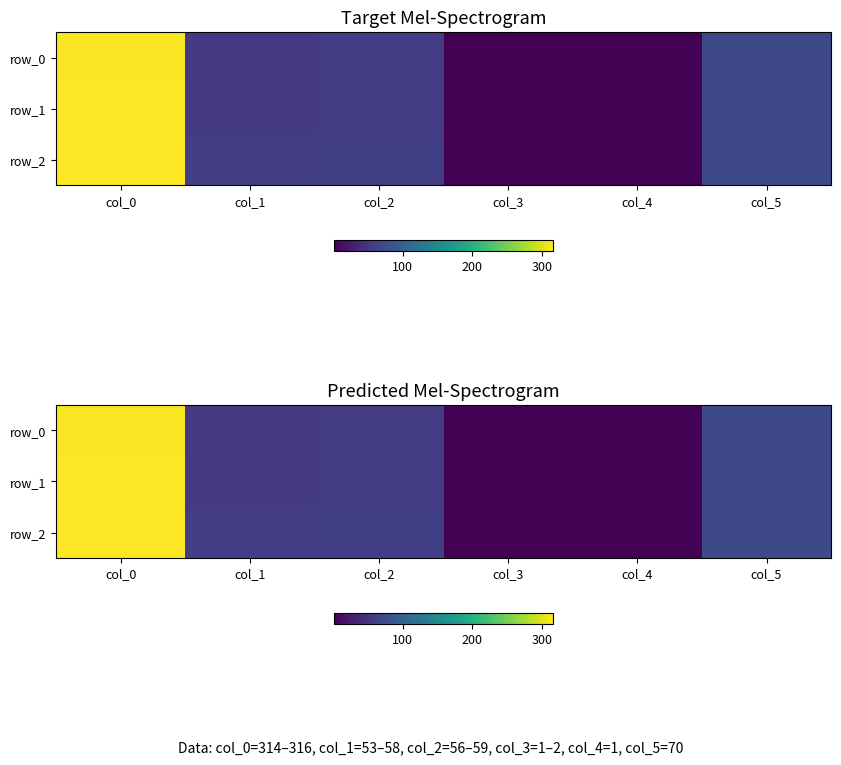

Read the row_0 value at col_0, to the nearest 50.

300